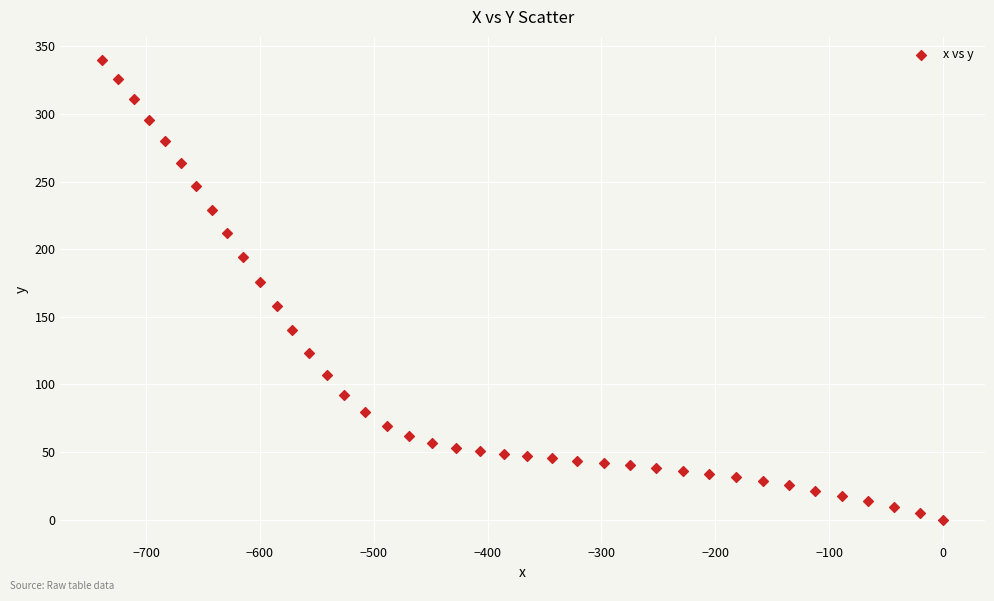

What is the range of Y values (max minus min)?

340.1